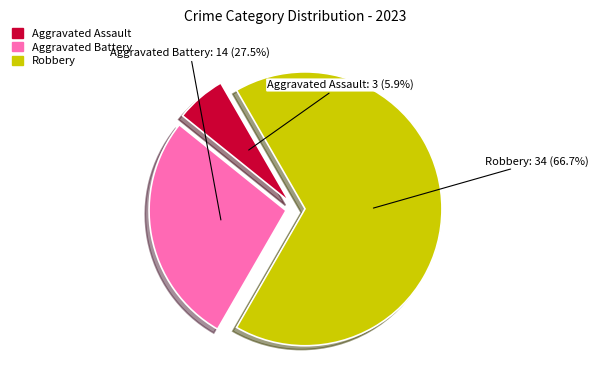

To the nearest percent, what is the average slice percentage?

33%